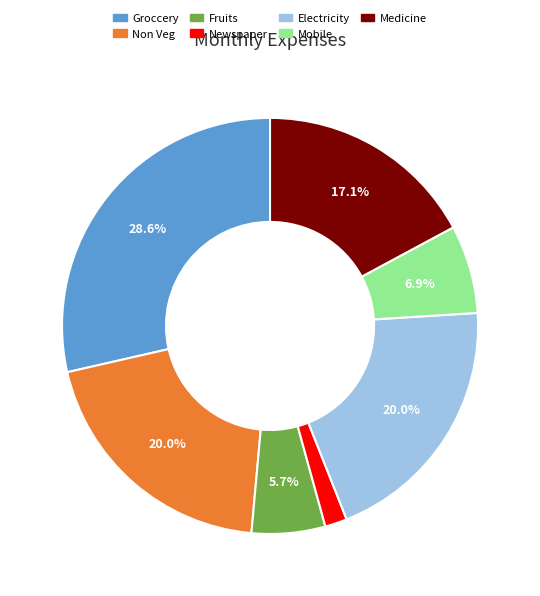

To the nearest percent, what is the difference between the largest and smallest slice percentages?

27%